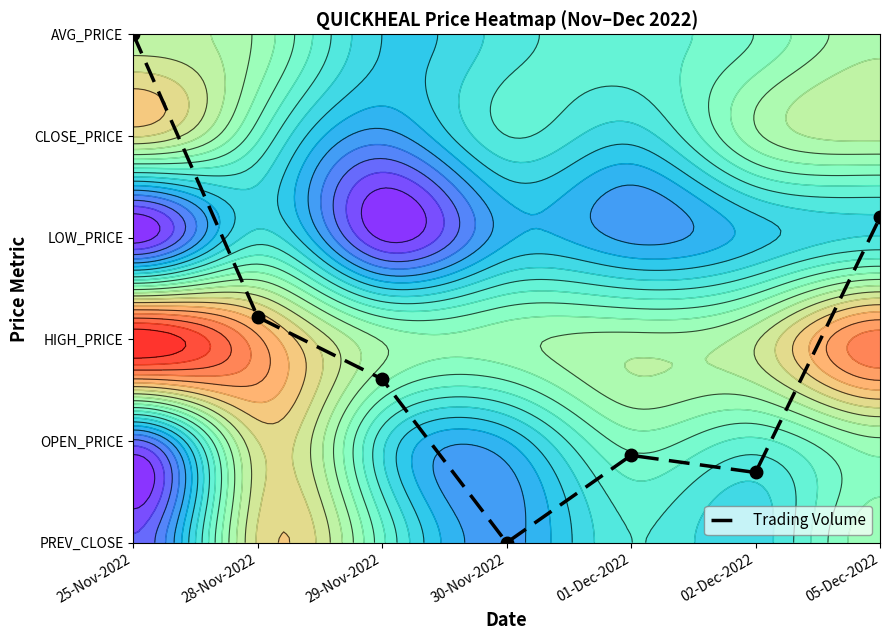

Is it true that the value at 02-Dec-2022 is 0.3?

False